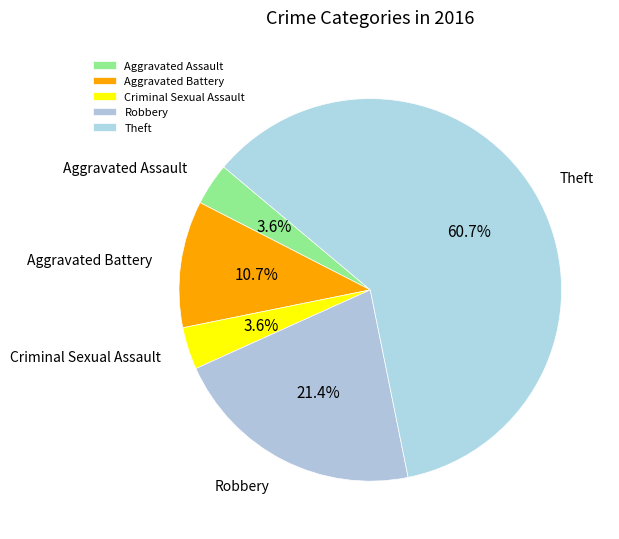

The Theft slice represents 61% of the pie. True or false?

True